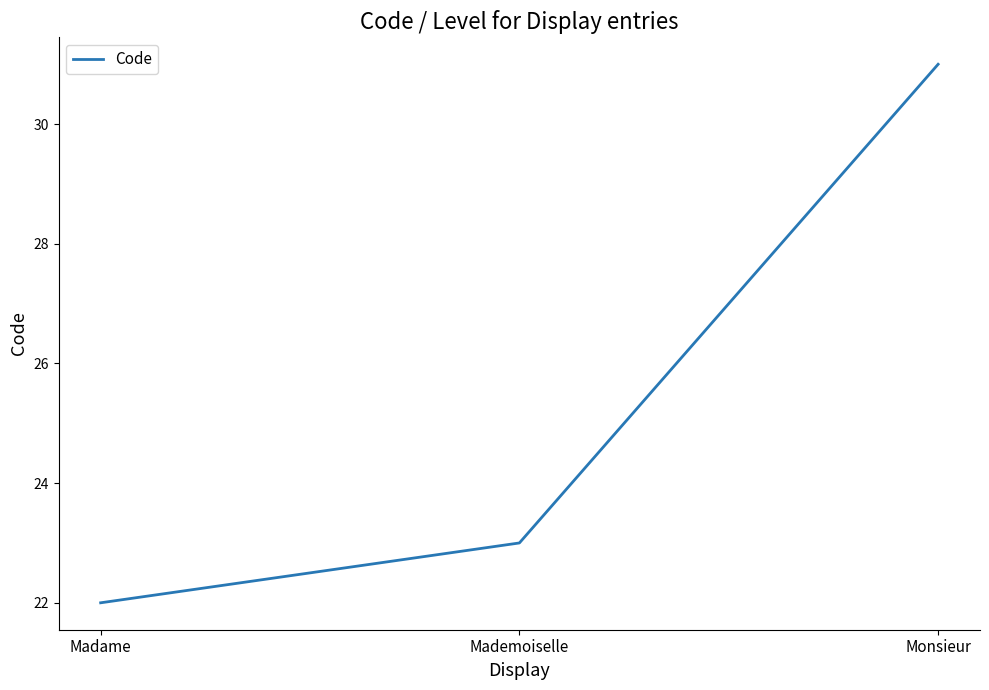

Reading left to right, transcribe all the data shown in this chart.

22	23	31